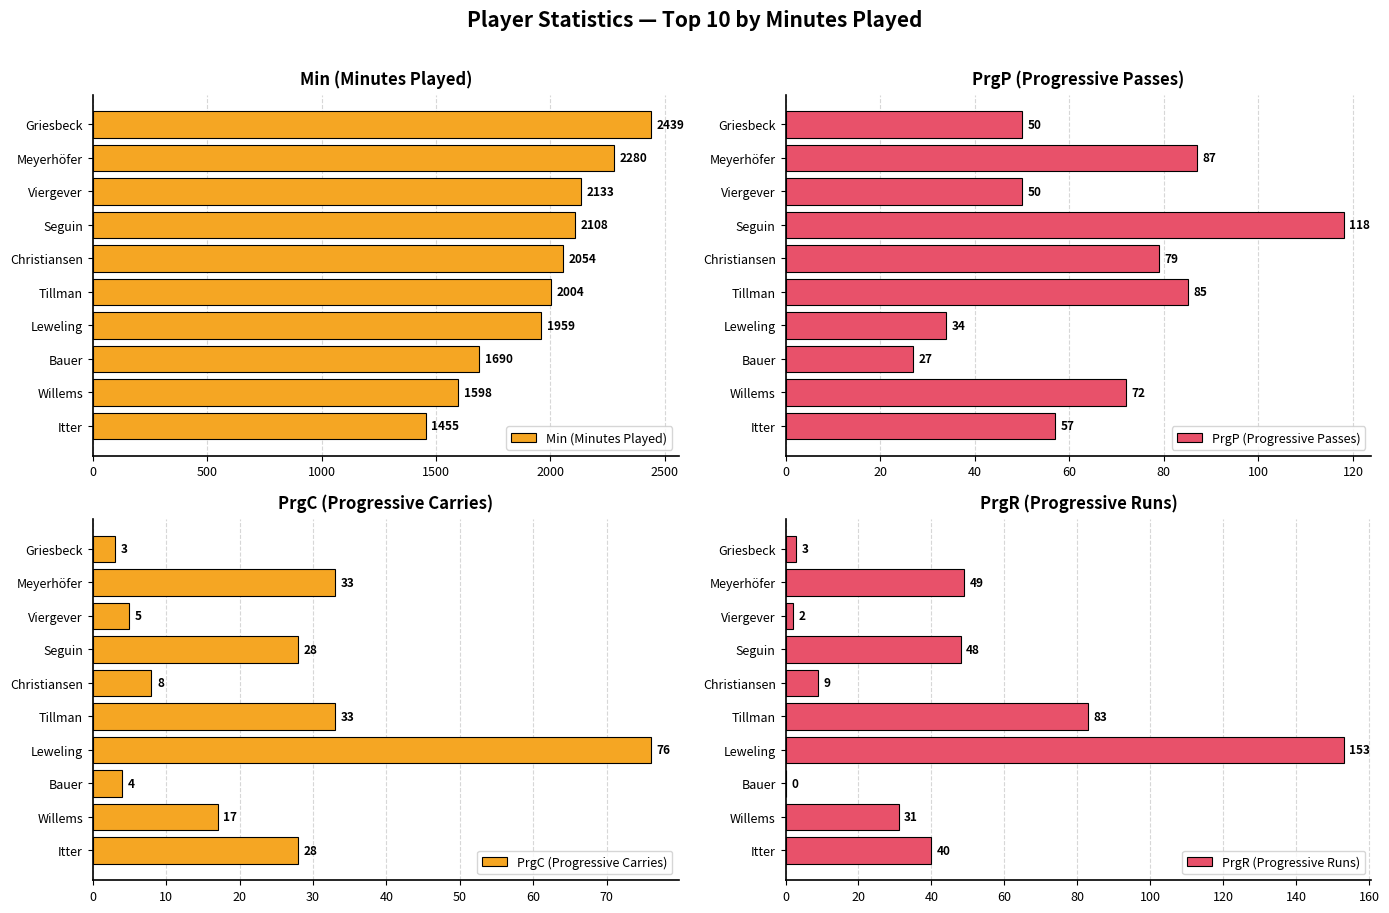

At which label does Min (Minutes Played) reach its peak?

Griesbeck